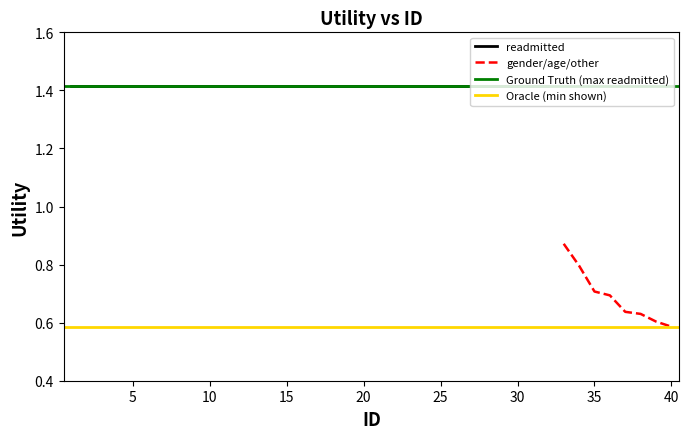

True or false: gender/age/other and readmitted intersect in this chart.

False